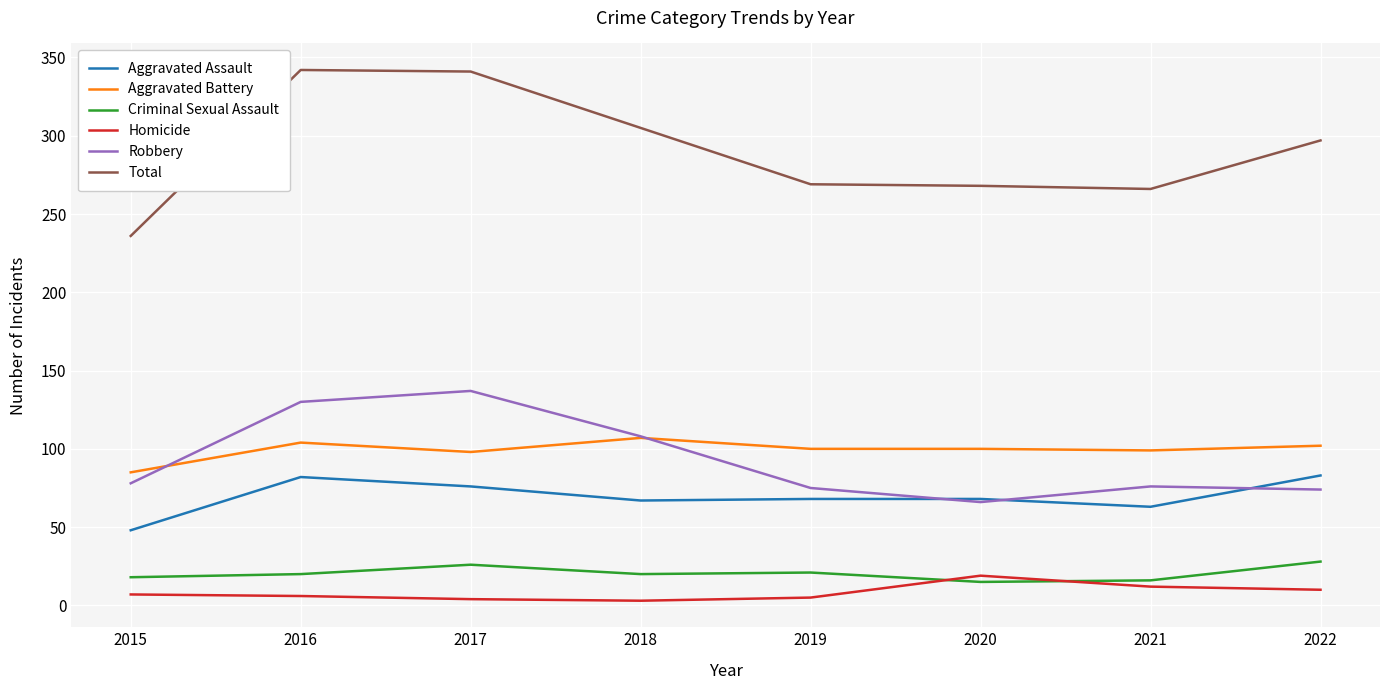

Which series changed the most between 2016 and 2018?

Total